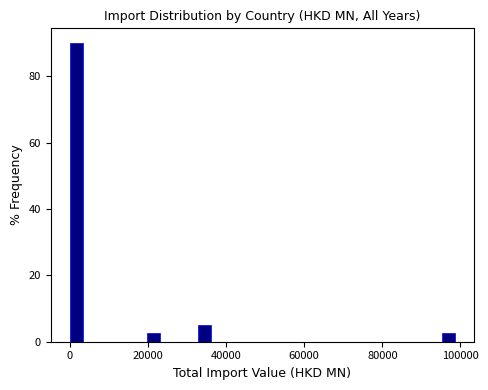

Around what value on the x-axis is the tallest bar? Give the approximate position of its centre, as read against the axis.

2000